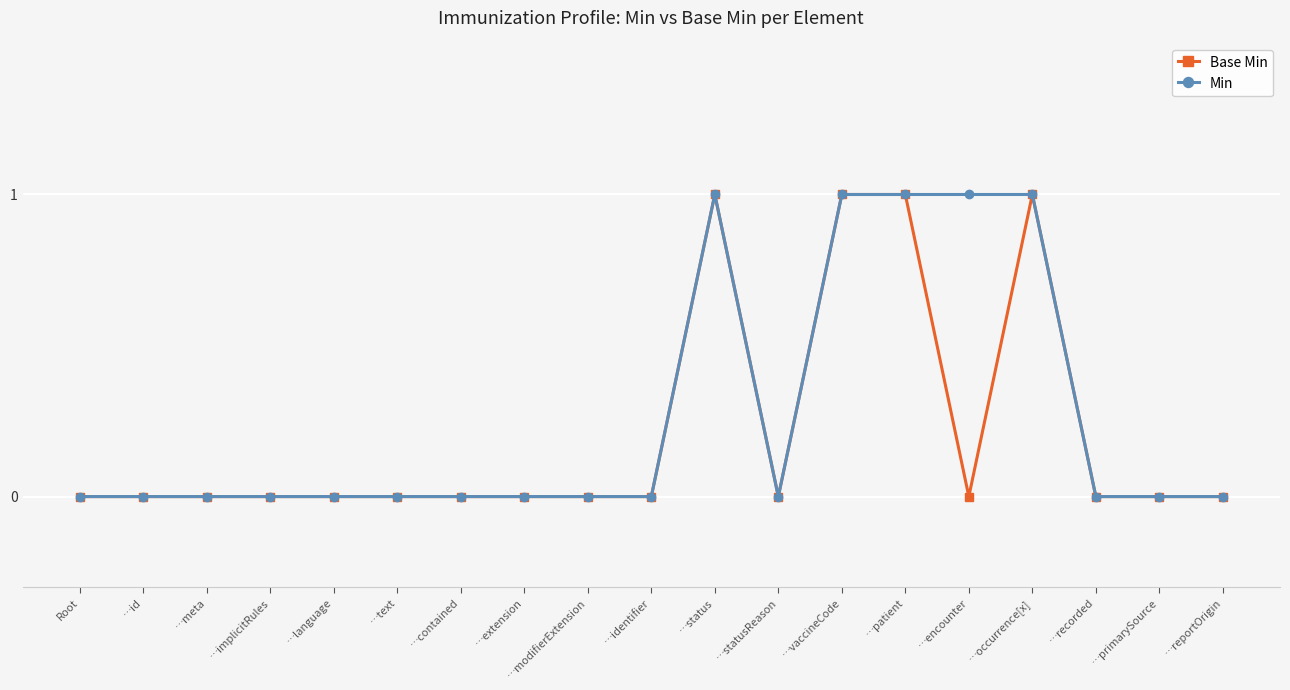

The Base Min series shows 1 at …occurrence[x]. True or false?

True